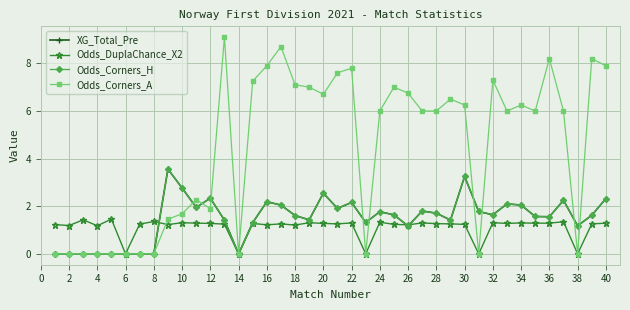

Reading left to right, transcribe all the data shown in this chart.

XG_Total_Pre: 0.0	0.0	0.0	0.0	0.0	0.0	0.0	0.0	3.6	2.8	1.9	2.3	1.4	0.0	1.3	2.2	2.0	1.6	1.4	2.5	1.9	2.2	1.3	1.8	1.6	1.2	1.8	1.7	1.4	3.2	1.8	1.6	2.1	2.0	1.6	1.6	2.2	1.2	1.6	2.3
Odds_DuplaChance_X2: 1.2	1.2	1.4	1.2	1.5	0.0	1.2	1.4	1.2	1.3	1.3	1.3	1.2	0.0	1.3	1.2	1.3	1.2	1.3	1.3	1.3	1.3	0.0	1.3	1.2	1.2	1.3	1.3	1.3	1.2	0.0	1.3	1.3	1.3	1.3	1.3	1.4	0.0	1.3	1.3
Odds_Corners_H: 0.0	0.0	0.0	0.0	0.0	0.0	0.0	0.0	3.6	2.8	1.9	2.3	1.4	0.0	1.3	2.2	2.0	1.6	1.4	2.5	1.9	2.2	1.3	1.8	1.6	1.2	1.8	1.7	1.4	3.2	1.8	1.6	2.1	2.0	1.6	1.6	2.2	1.2	1.6	2.3
Odds_Corners_A: 0.0	0.0	0.0	0.0	0.0	0.0	0.0	0.0	1.5	1.7	2.3	1.9	9.1	0.0	7.2	7.9	8.7	7.1	7.0	6.7	7.6	7.8	0.0	6.0	7.0	6.8	6.0	6.0	6.5	6.2	0.0	7.3	6.0	6.2	6.0	8.2	6.0	0.0	8.2	7.9